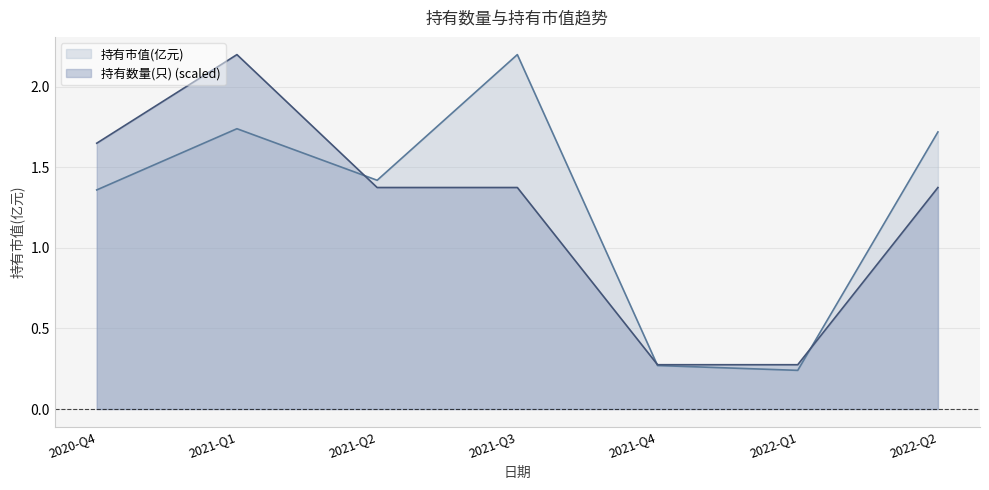

What is the value of the 持有数量(只) point at the 7th from the left?

1.4